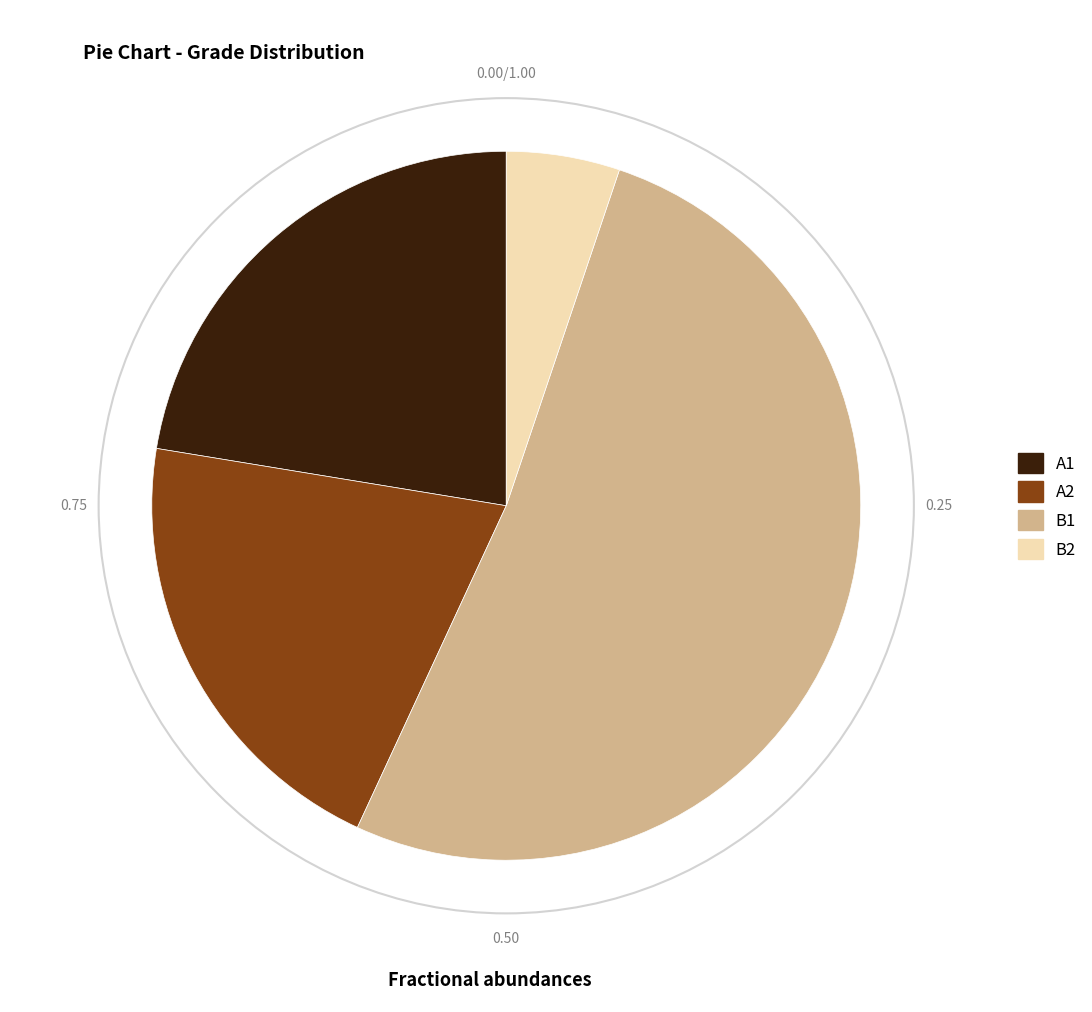

Rank the categories by value from lowest to highest.

B2, A2, A1, B1